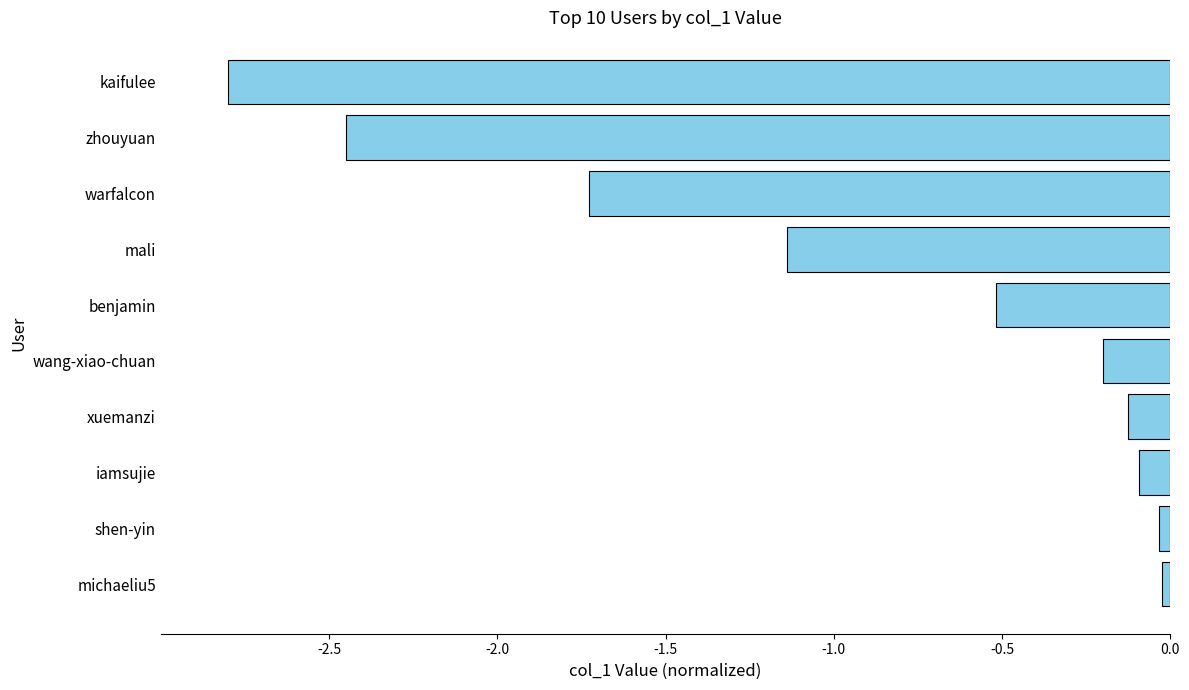

Does the chart contain stacked bars?

No